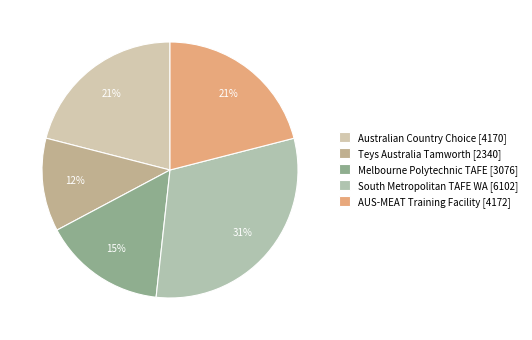

To the nearest percent, what is the combined percentage of Teys Australia Tamworth and AUS-MEAT Training Facility?

33%